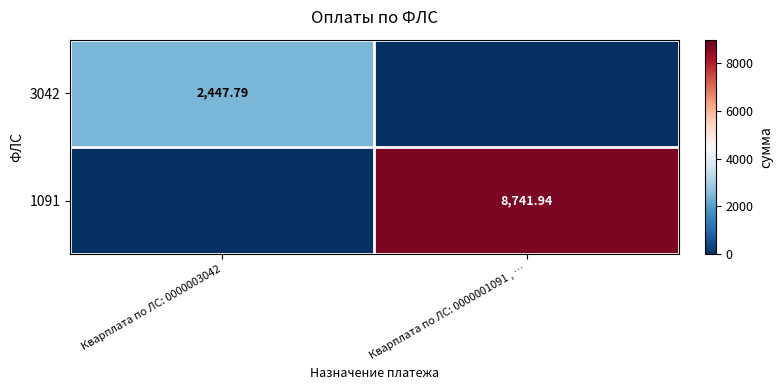

The 1091 series shows -5065.0 at Кварплата по ЛС: 0000003042. True or false?

False